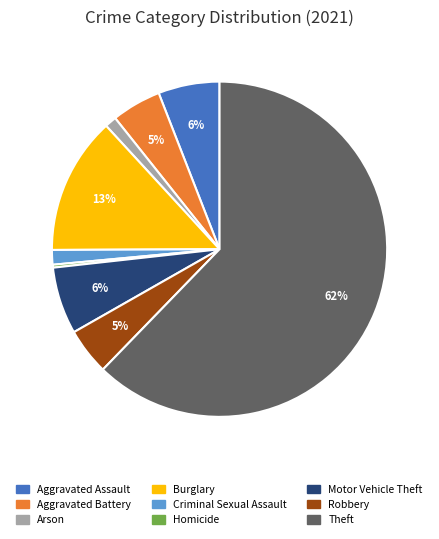

Is there any slice that represents more than half of the pie?

Yes